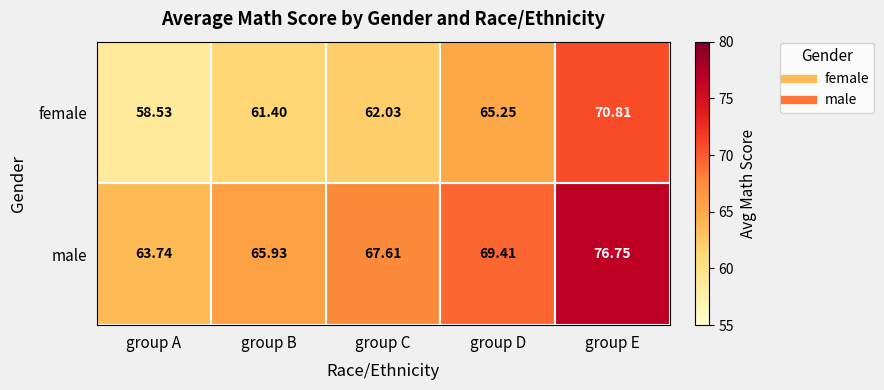

At which label does female reach its minimum?

group A